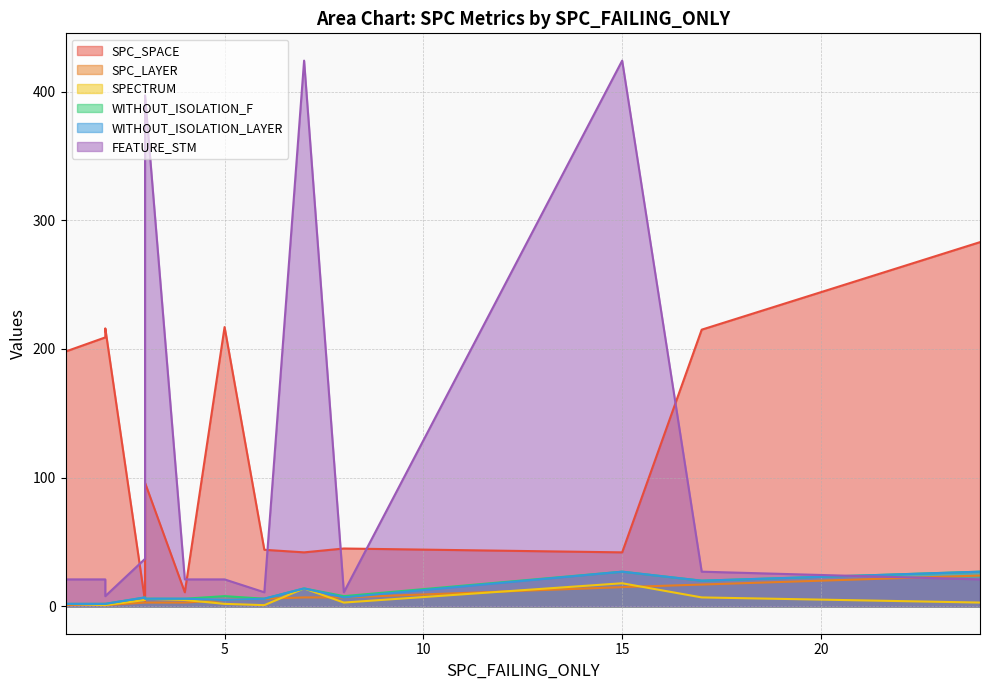

Is it true that SPC_LAYER equals 3 at 4?

True